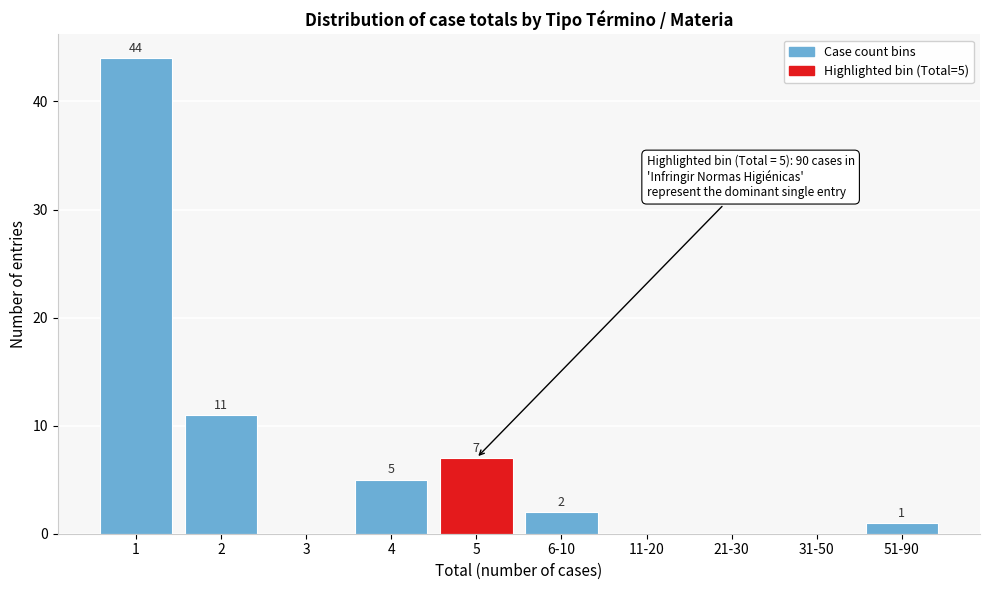

Reading left to right, transcribe all the data shown in this chart.

1=44	2=11	3=0	4=5	5=7	6-10=2	11-20=0	21-30=0	31-50=0	51-90=1